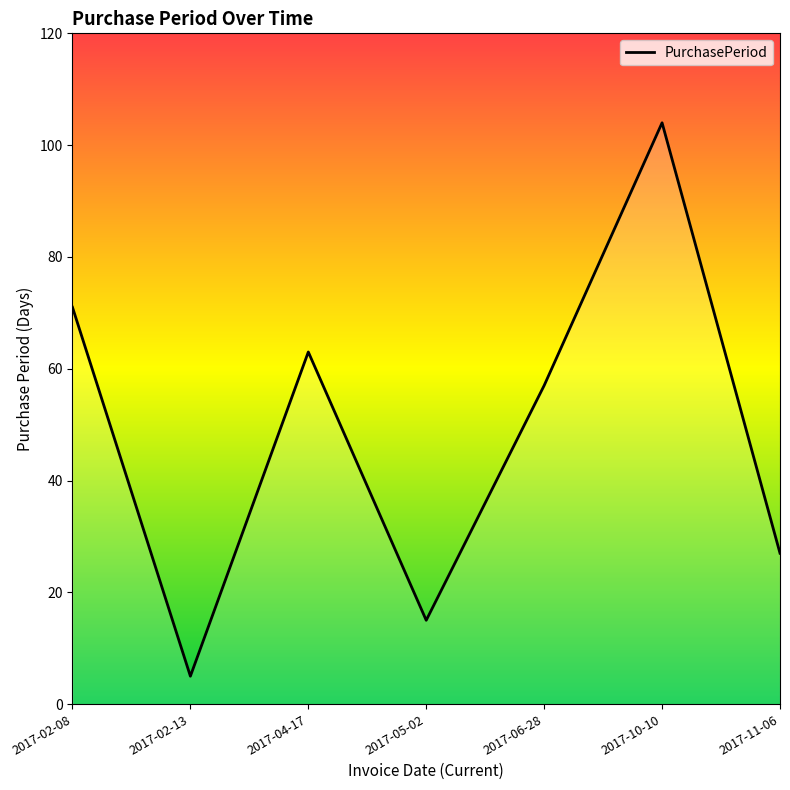

What is the maximum value shown in the chart?

104